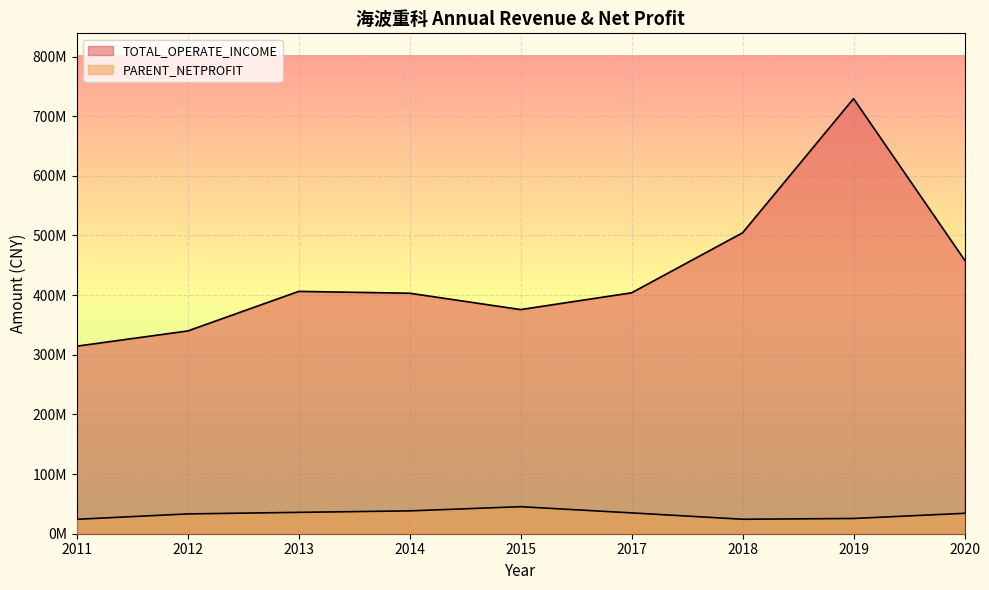

Reading left to right, what are all the values shown in this chart?

TOTAL_OPERATE_INCOME: 2011=314412919.8	2012=339909165.3	2013=406267606.6	2014=403181350.3	2015=375741299.8	2017=403868977.9	2018=504462562.4	2019=729422672.4	2020=458984974.5
PARENT_NETPROFIT: 2011=24170111.4	2012=33215689.7	2013=35821836.5	2014=38300574.1	2015=45289006.0	2017=34917457.5	2018=24242925.6	2019=25556871.5	2020=34204225.9